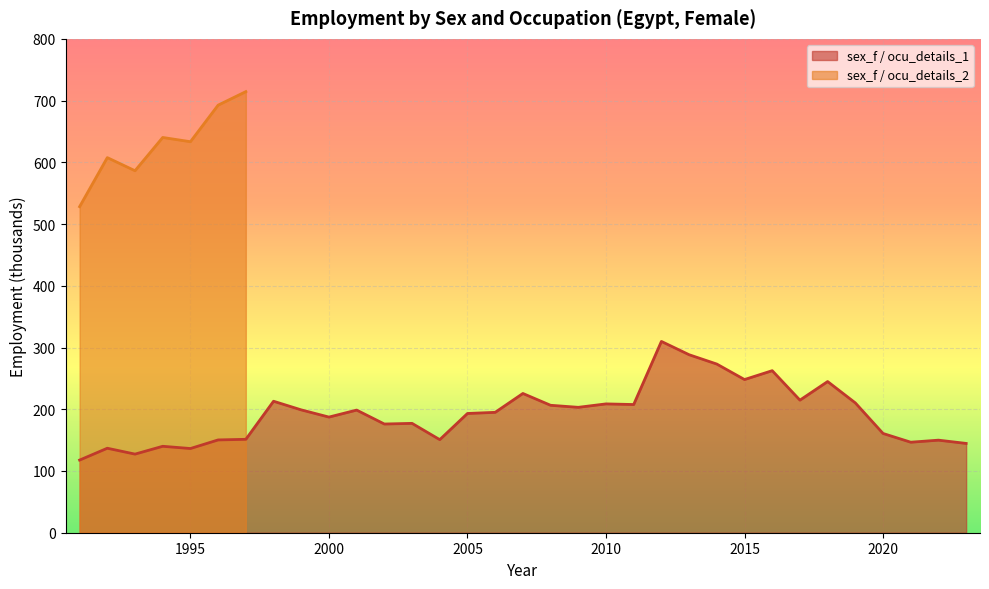

How many points are lower than both their immediate neighbors (excluding endpoints)?

10